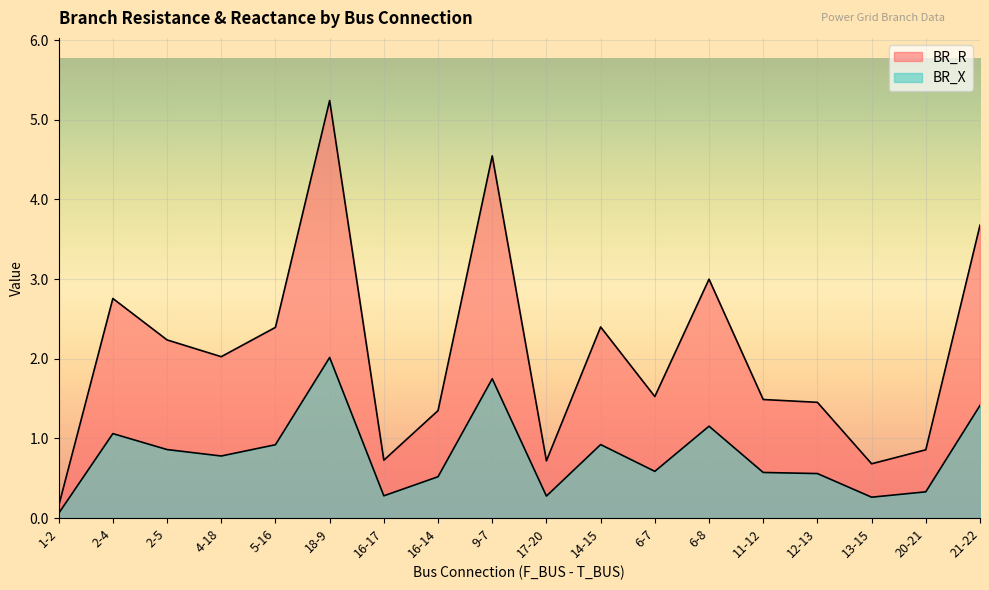

List the series in order of their overall mean, highest first.

BR_R, BR_X